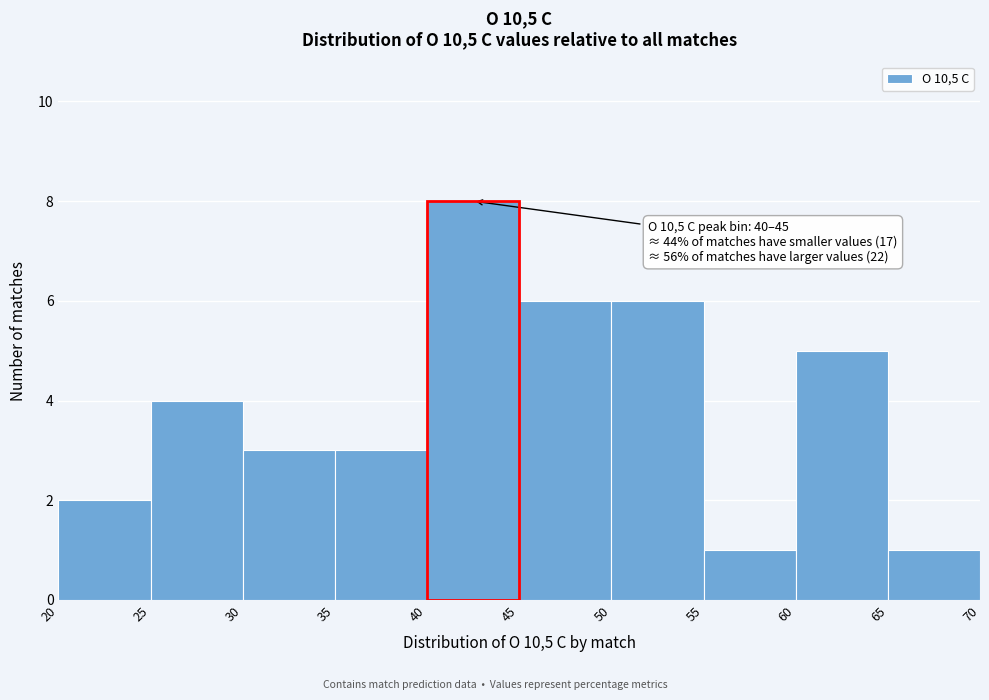

Over which range of the x-axis is the bar tallest?

40 to 45